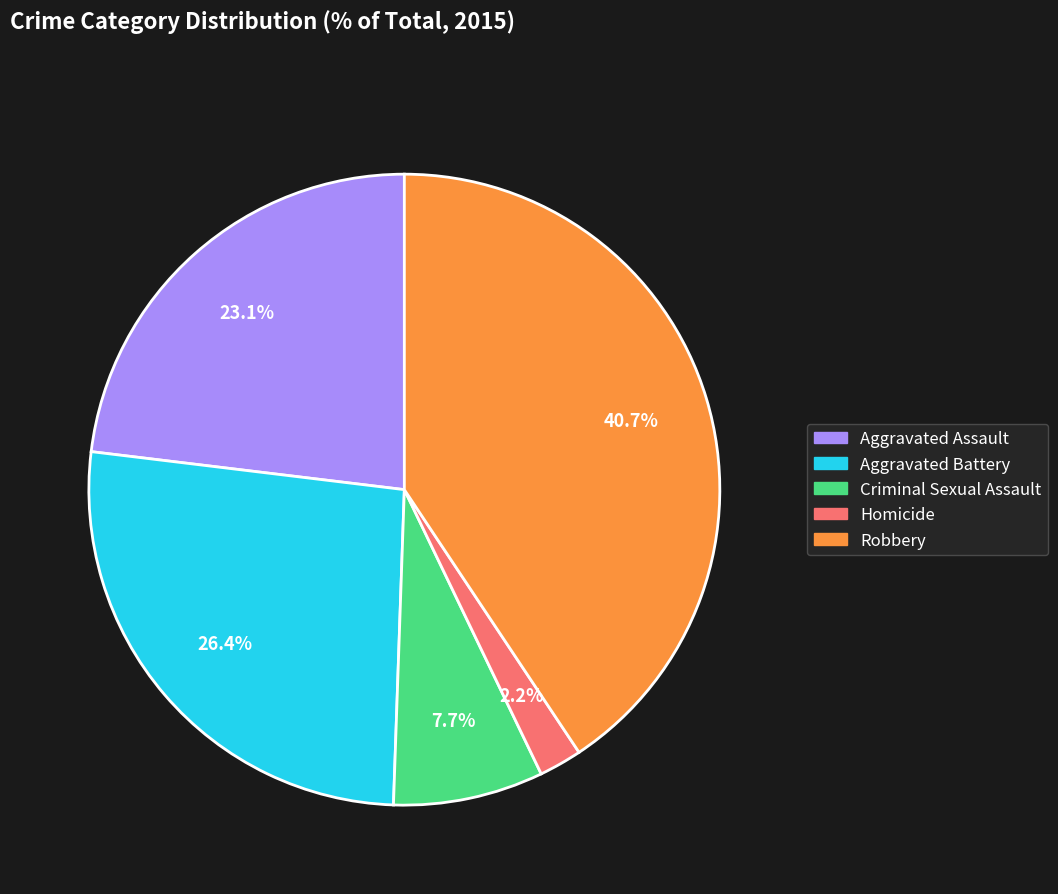

Is Robbery the majority of the pie?

No